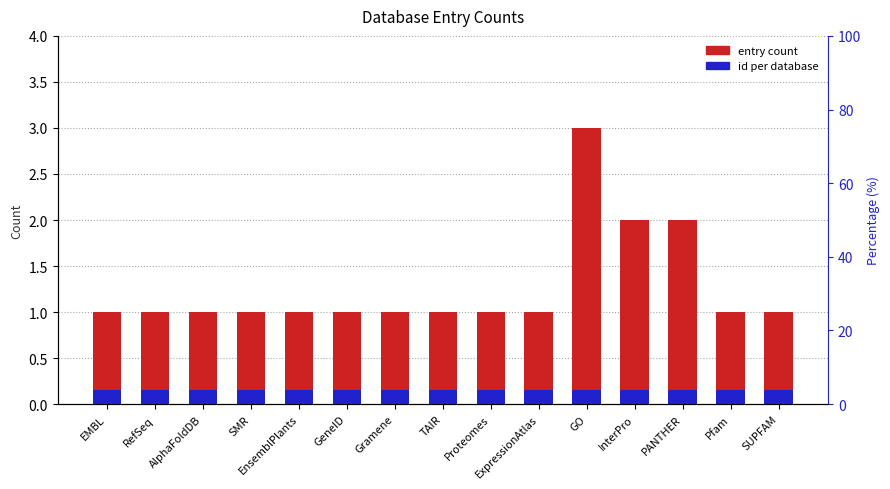

What is the value of the entry count bar at the 7th from the left?

1.0